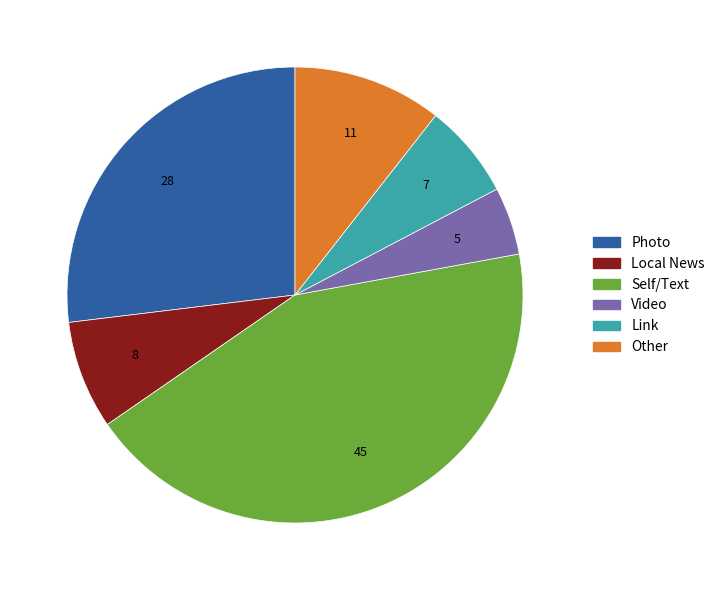

Rank the categories by value from highest to lowest.

Self/Text, Photo, Other, Local News, Link, Video